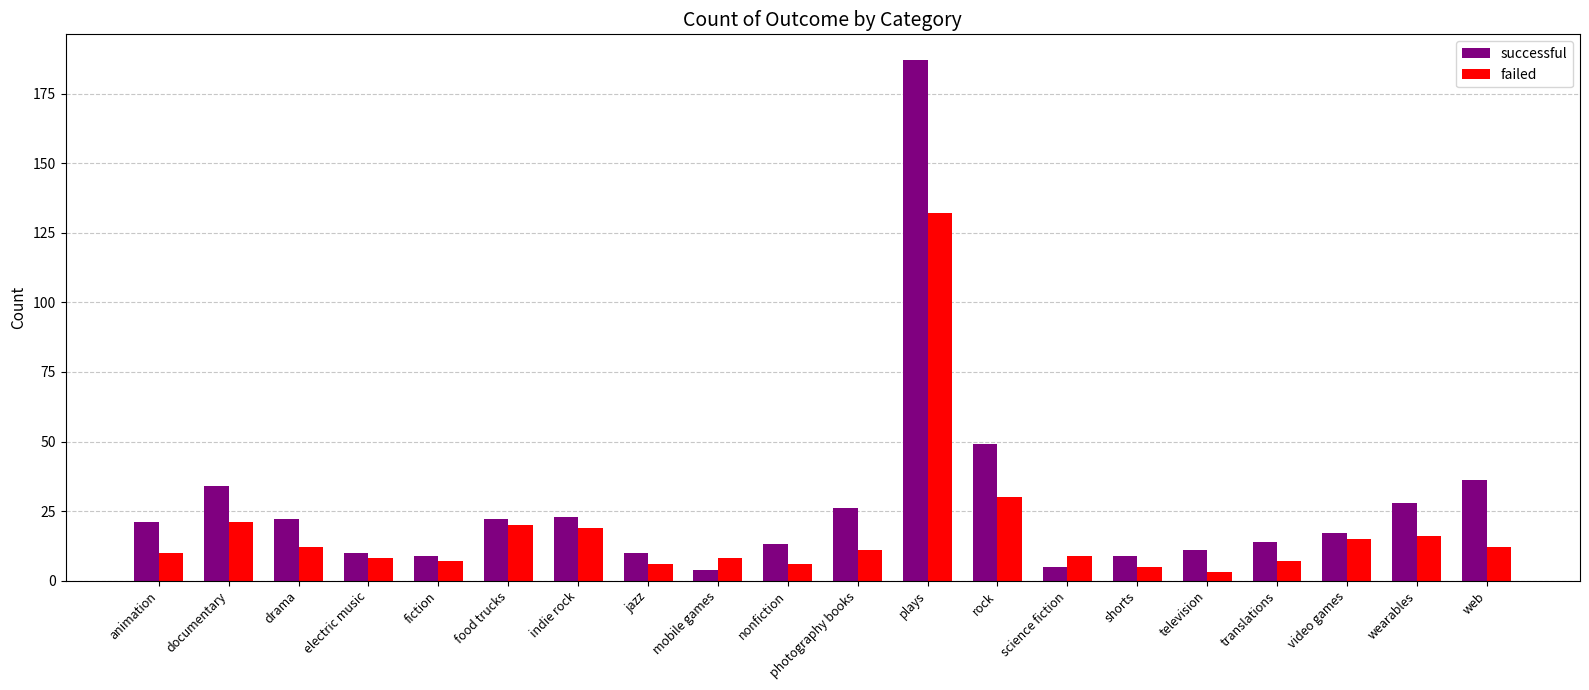

Does the chart contain any negative values?

No